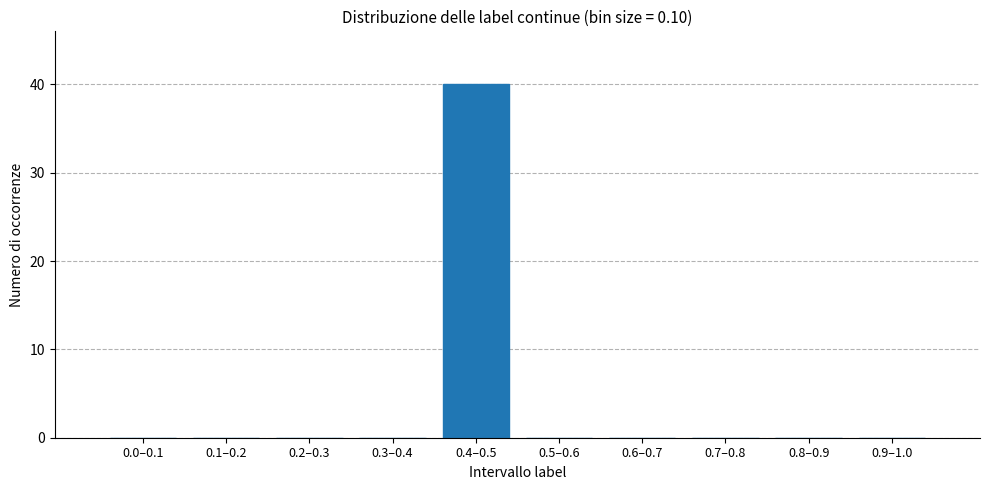

Reading right to left, list all the values displayed in this chart.

0.9–1.0=0	0.8–0.9=0	0.7–0.8=0	0.6–0.7=0	0.5–0.6=0	0.4–0.5=40	0.3–0.4=0	0.2–0.3=0	0.1–0.2=0	0.0–0.1=0